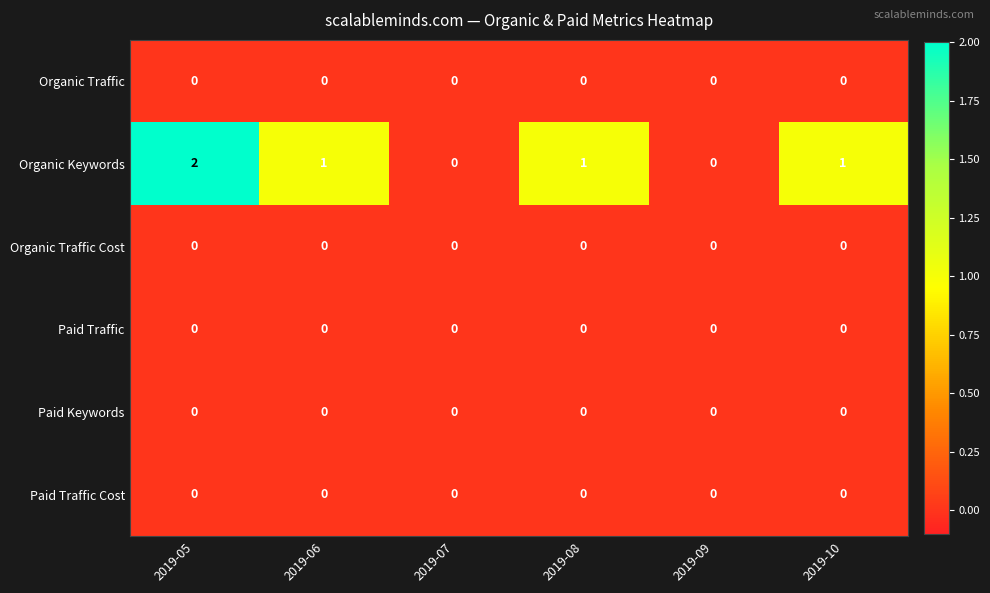

Which series changed the most between 2019-05 and 2019-09?

Organic Keywords